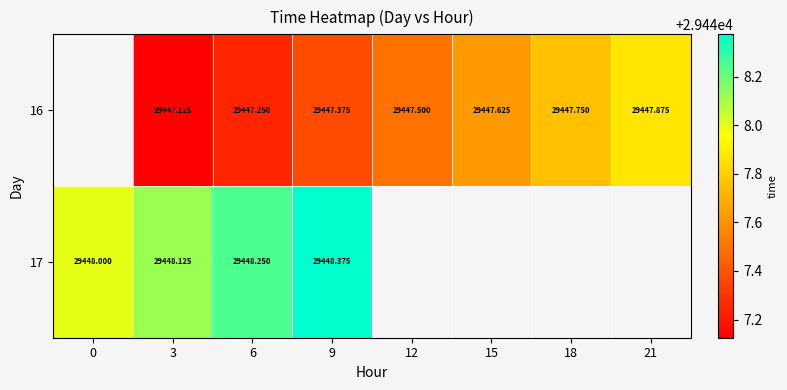

At which category is the sum across all series the highest?

9